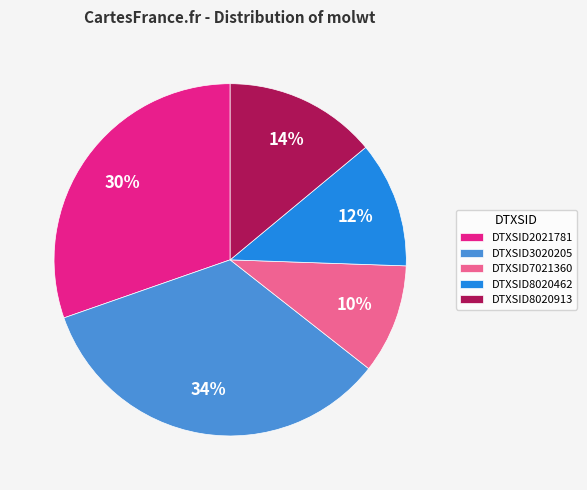

What percentage is the DTXSID3020205 slice, to the nearest percent?

34%